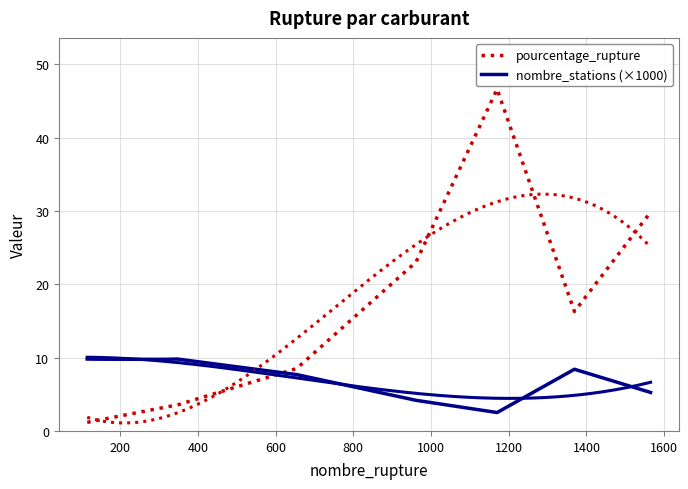

Read the nombre_stations (×1000) value at 1600.

5.2